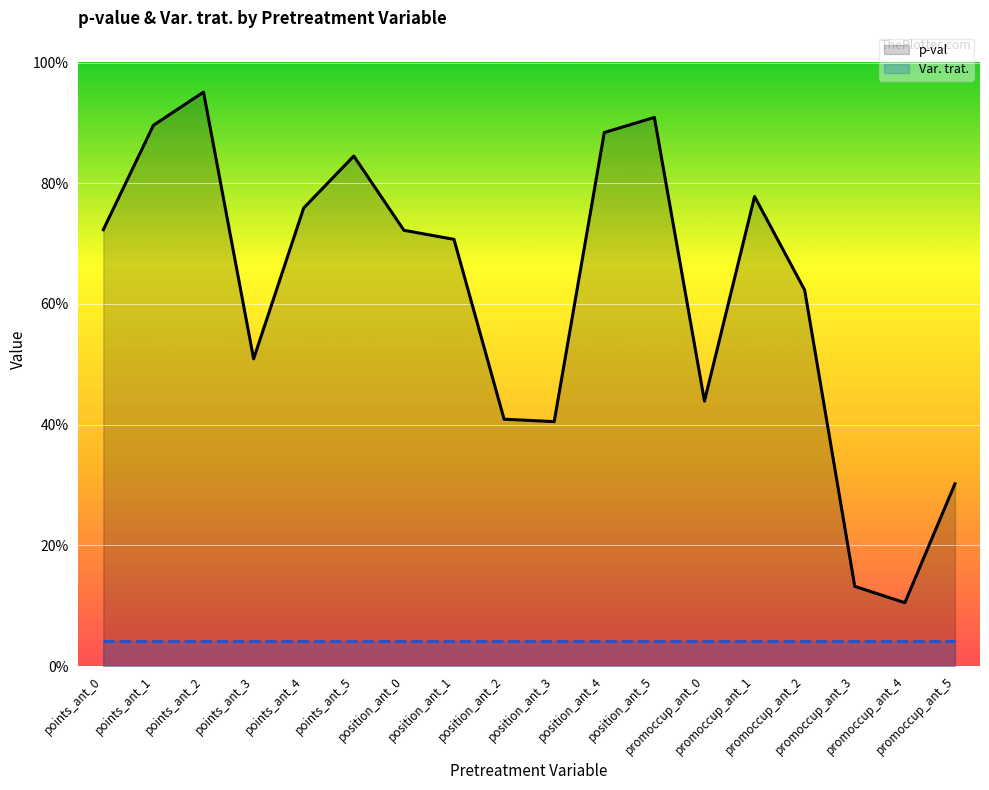

True or false: Var. trat. and p-val cross at least once.

False